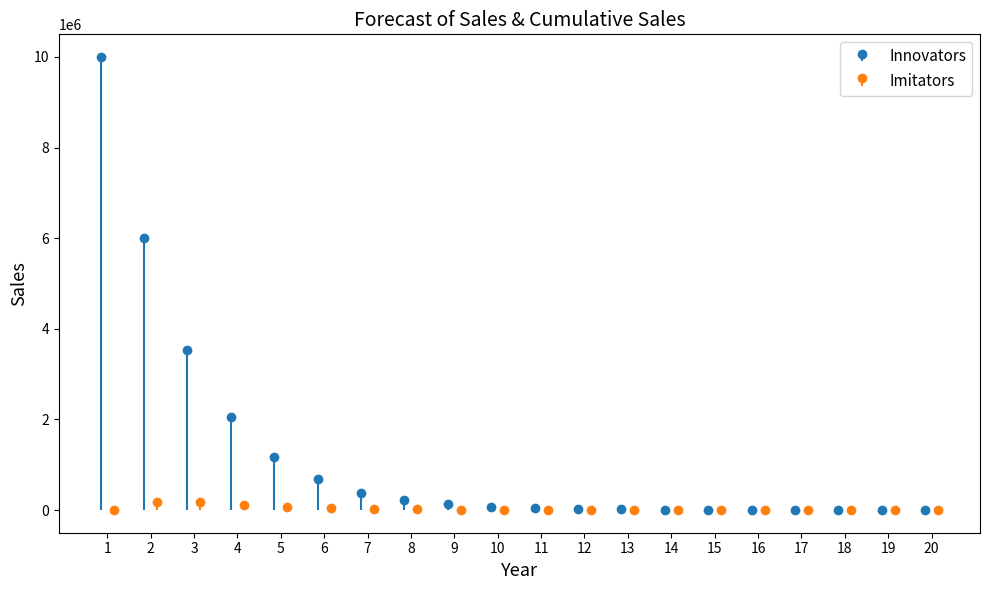

Are the bars grouped side by side (vs. stacked)?

Yes